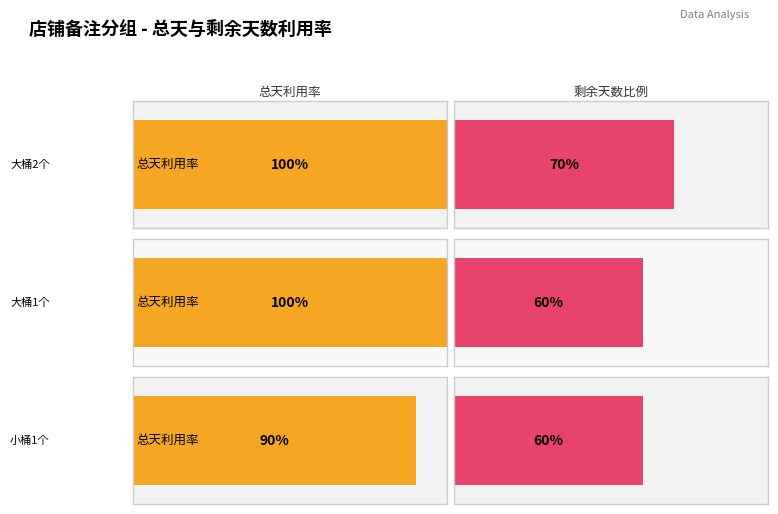

Which series has the largest range (max minus min)?

总天